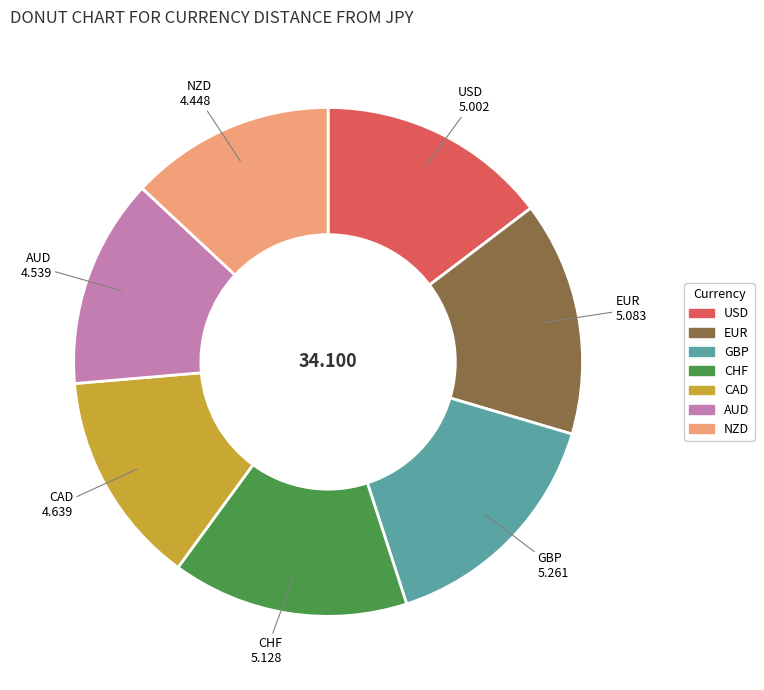

Is there a majority slice in this chart?

No